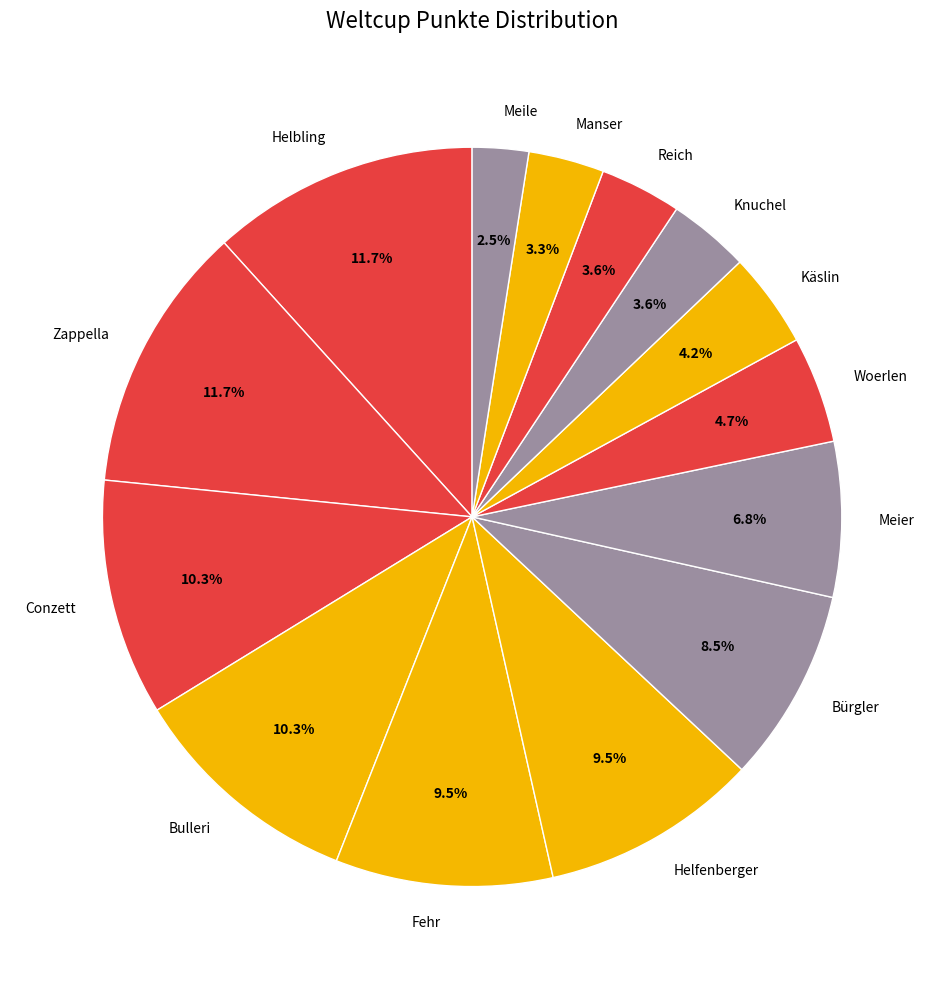

Which category has the smallest portion of the pie?

Meile